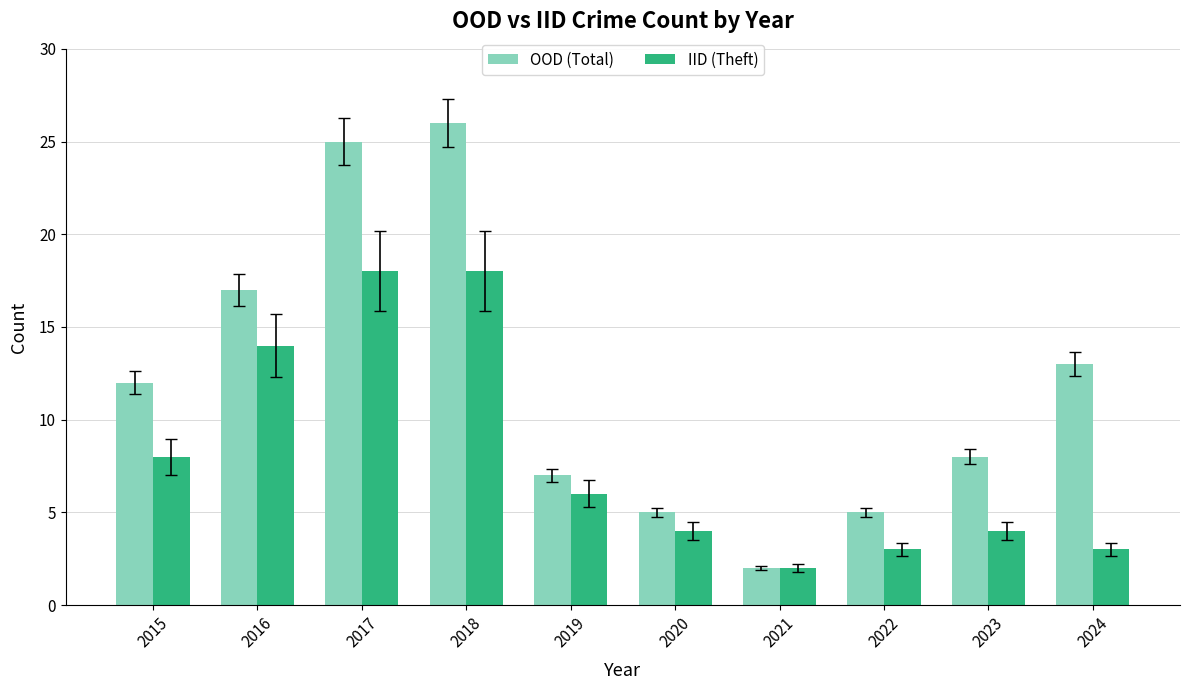

At which label does IID (Theft) first exceed 6?

2015